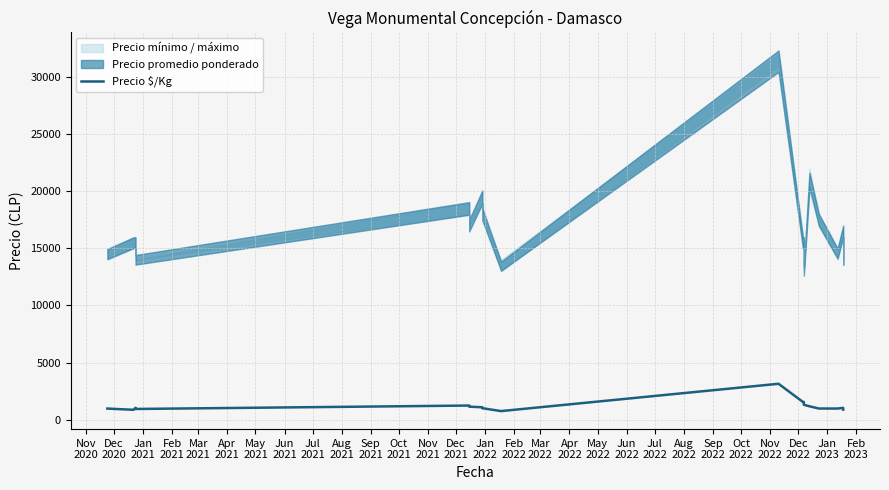

How many interior local peaks (higher than both neighbors) does the data have?

4